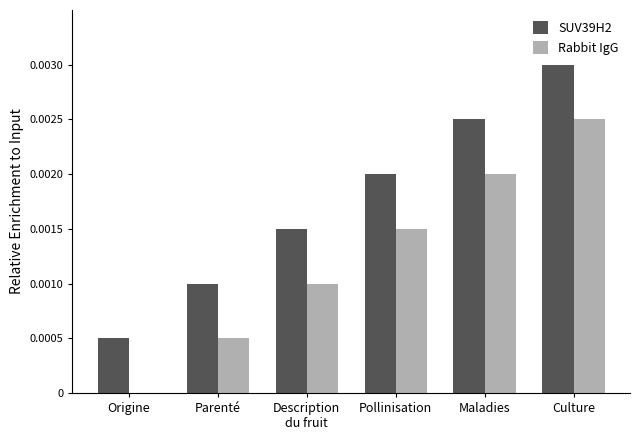

At which category is the sum across all series the highest?

Culture